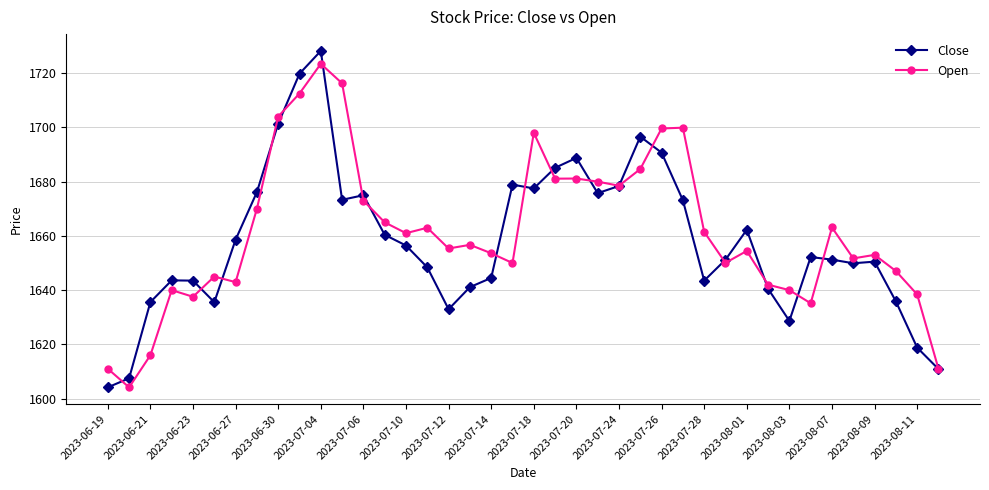

What is the value of the Open point at the 8th from the left?

1670.0